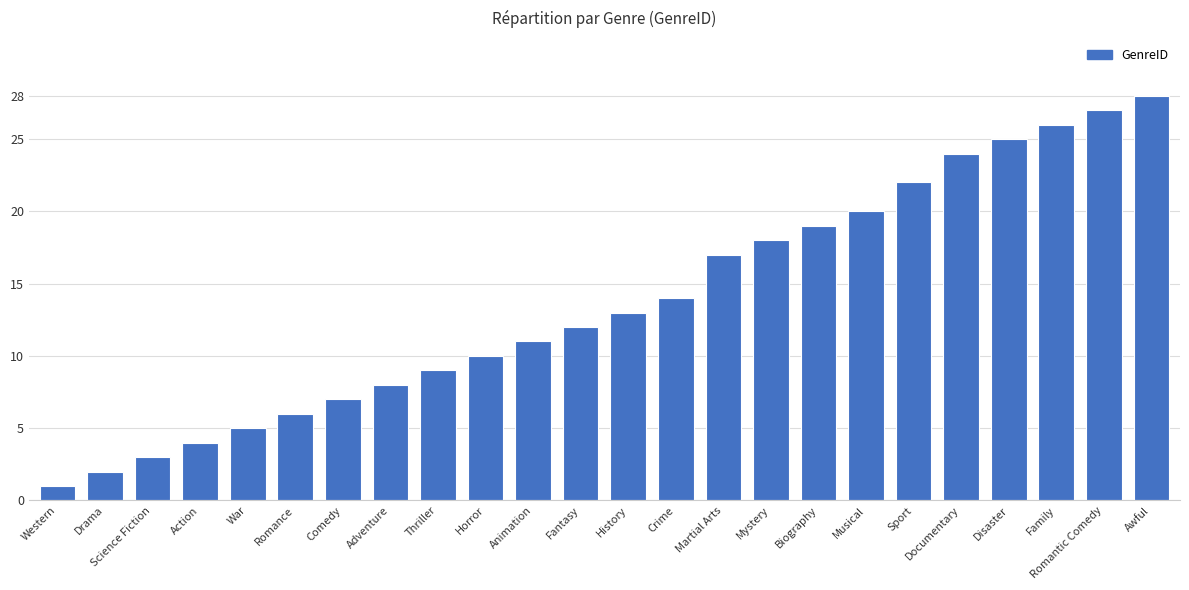

What is the change in value from Mystery to Disaster?

+7